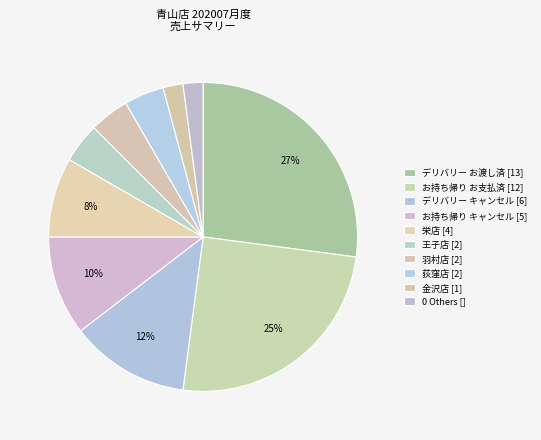

How many segments does this pie chart have?

10